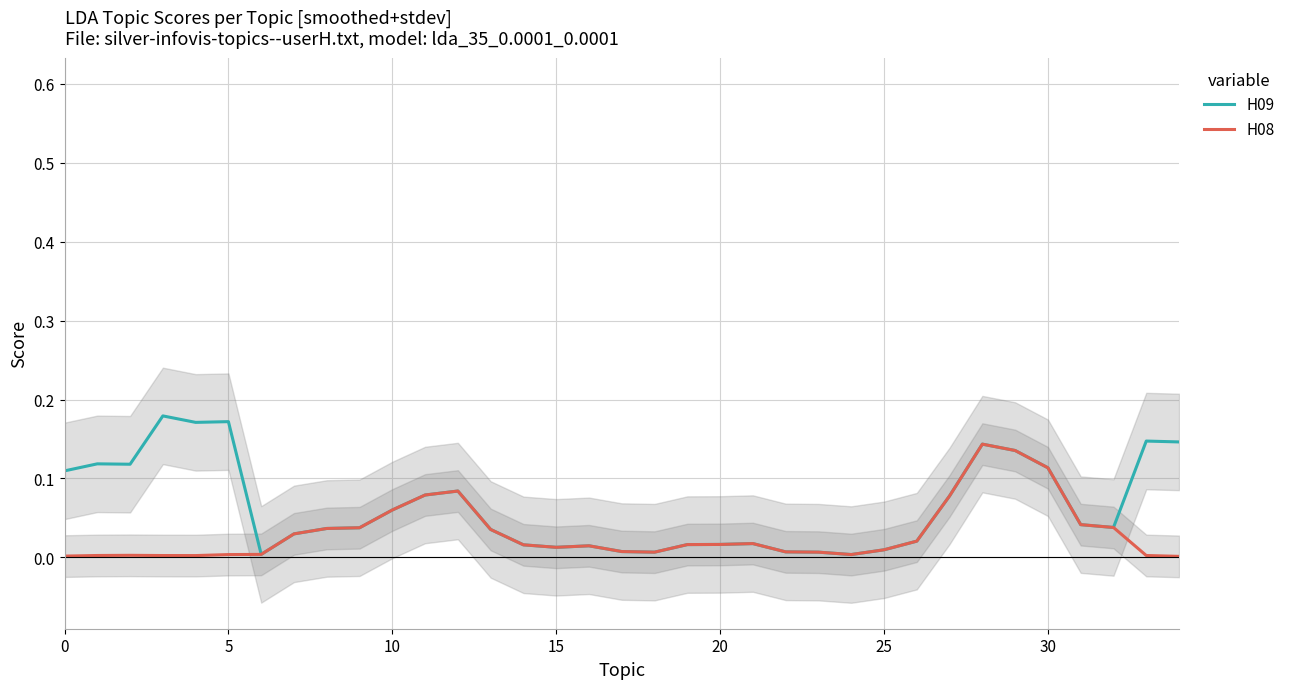

True or false: H08 and H09 intersect in this chart.

False